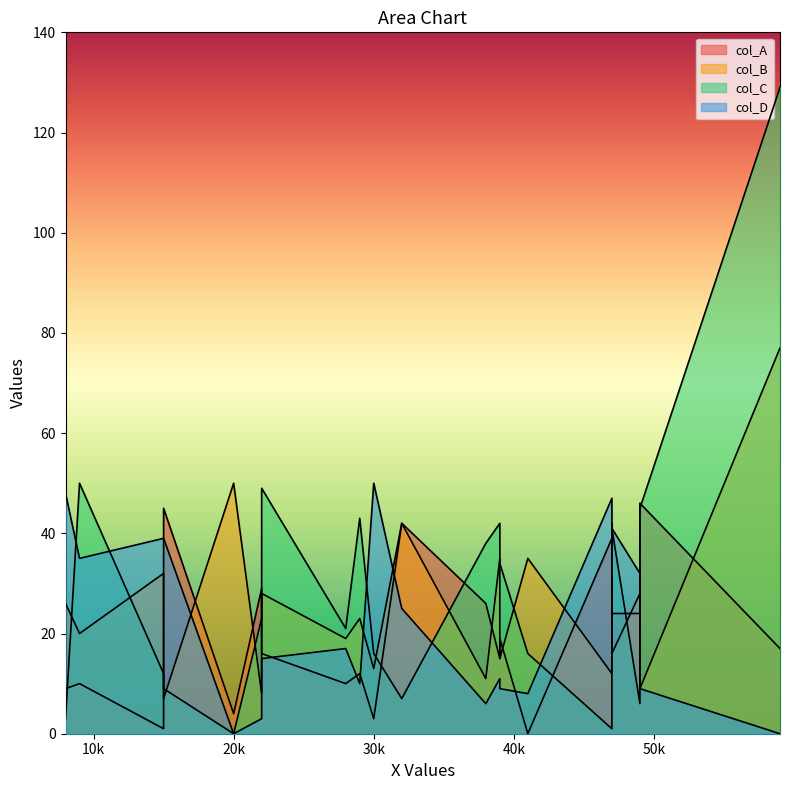

What is the total value across all series at 39?

103